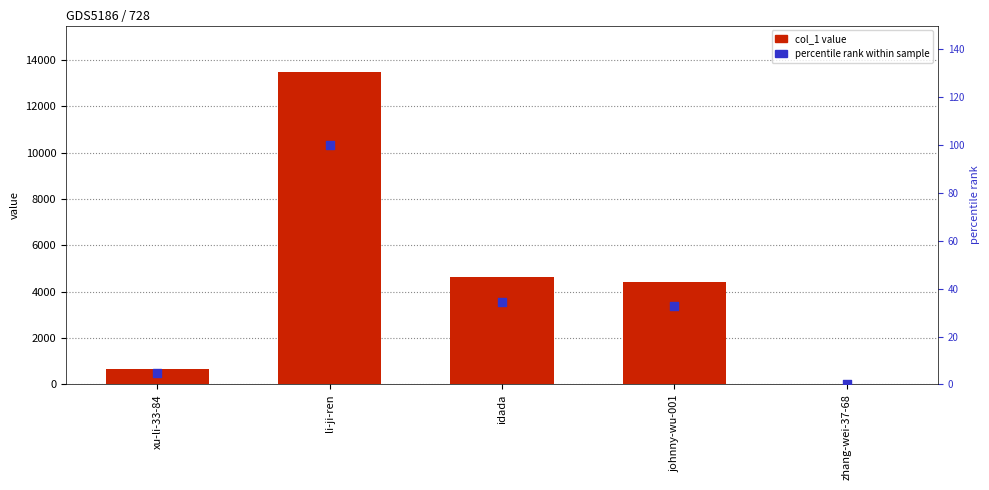

Is the value of col_1 value at li-ji-ren greater than the value of percentile rank within sample at johnny-wu-001?

Yes